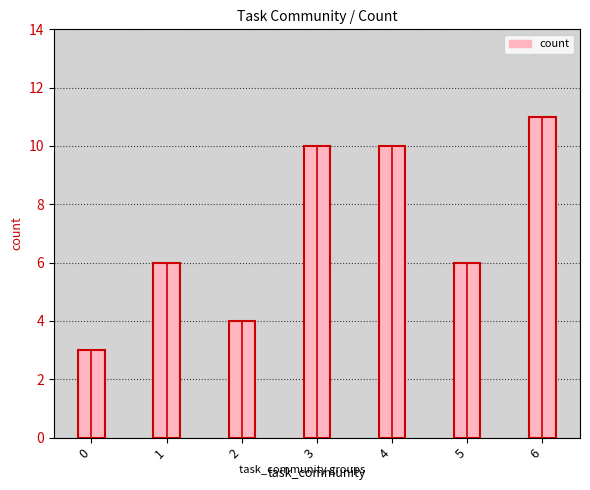

Count the number of data series in this chart.

1